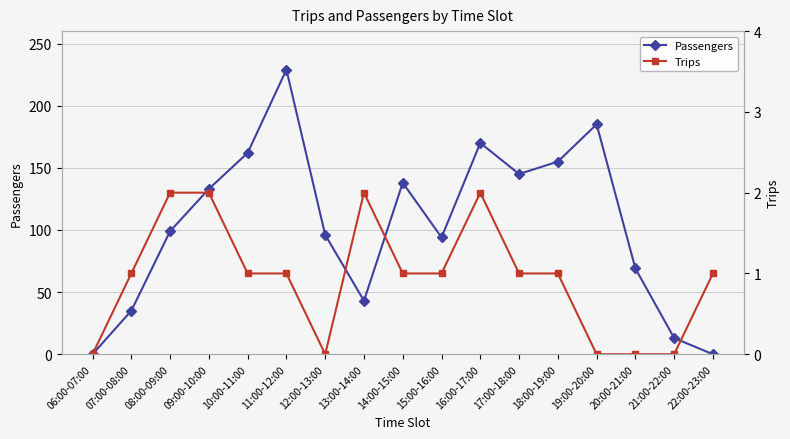

At which category is the sum across all series the highest?

11:00-12:00